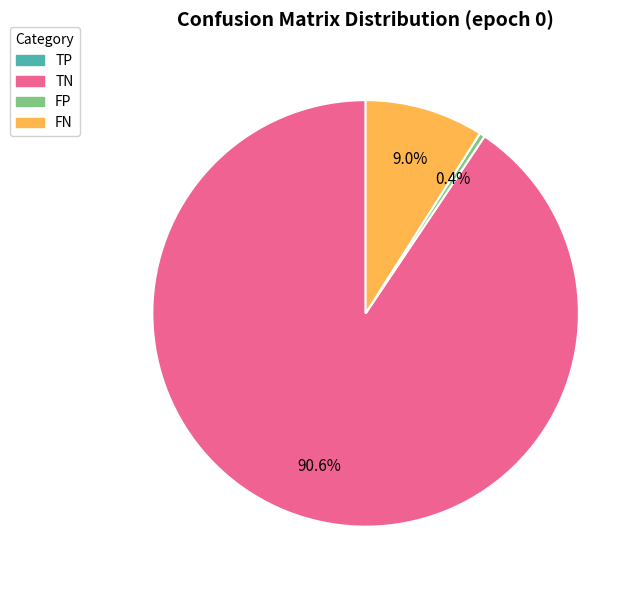

Is it true that FP is 0% of the pie?

True